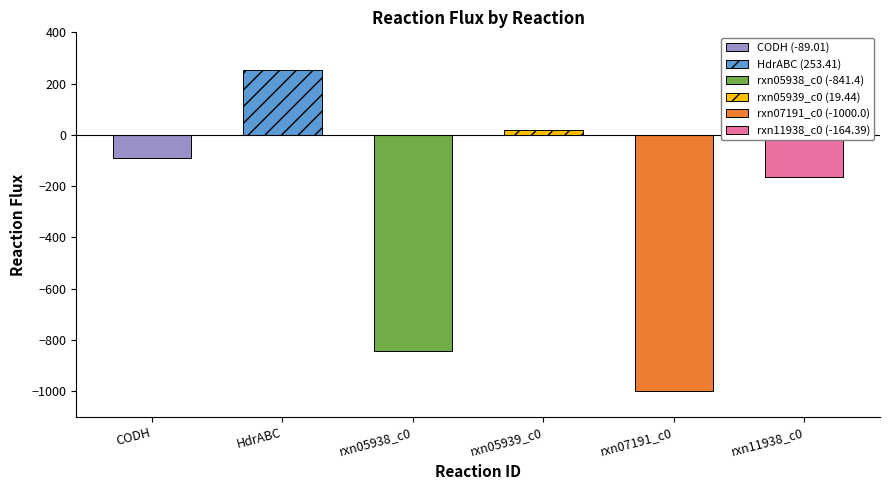

Reading left to right, transcribe all the data shown in this chart.

CODH=-89.0	HdrABC=253.4	rxn05938_c0=-841.4	rxn05939_c0=19.4	rxn07191_c0=-1000.0	rxn11938_c0=-164.4